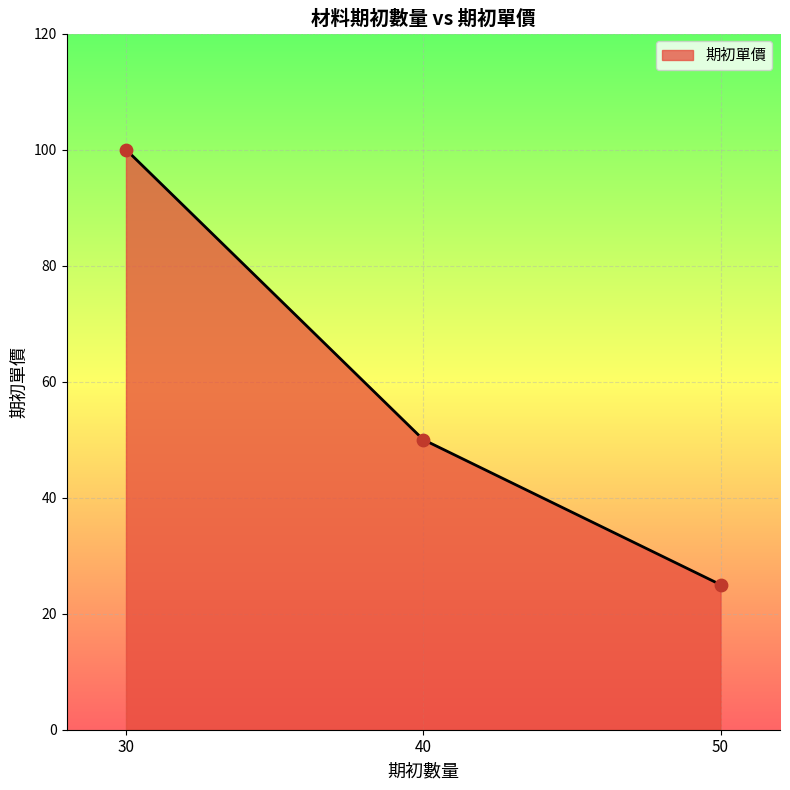

Which has a higher value, 40 or 30?

30